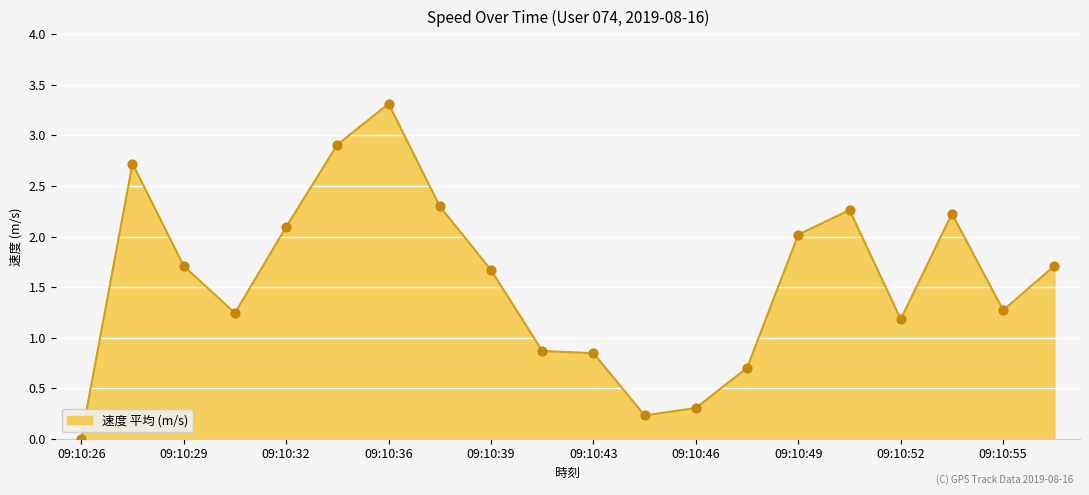

What is the difference between the maximum and minimum values?

3.3